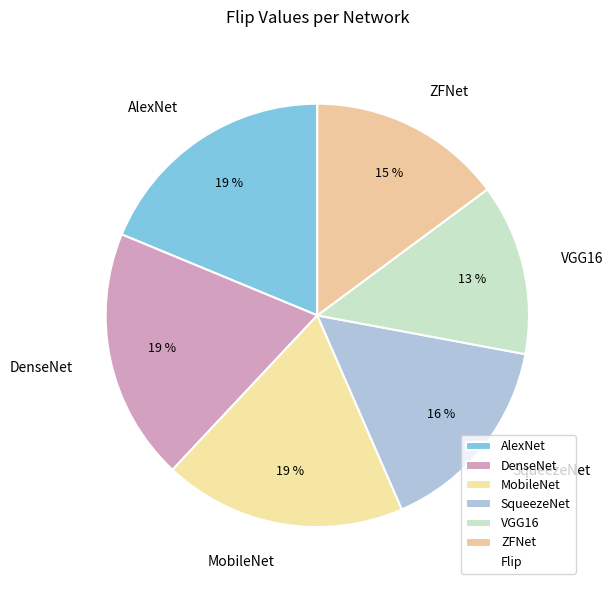

To the nearest percent, what is the difference between the largest and smallest slice percentages?

6%